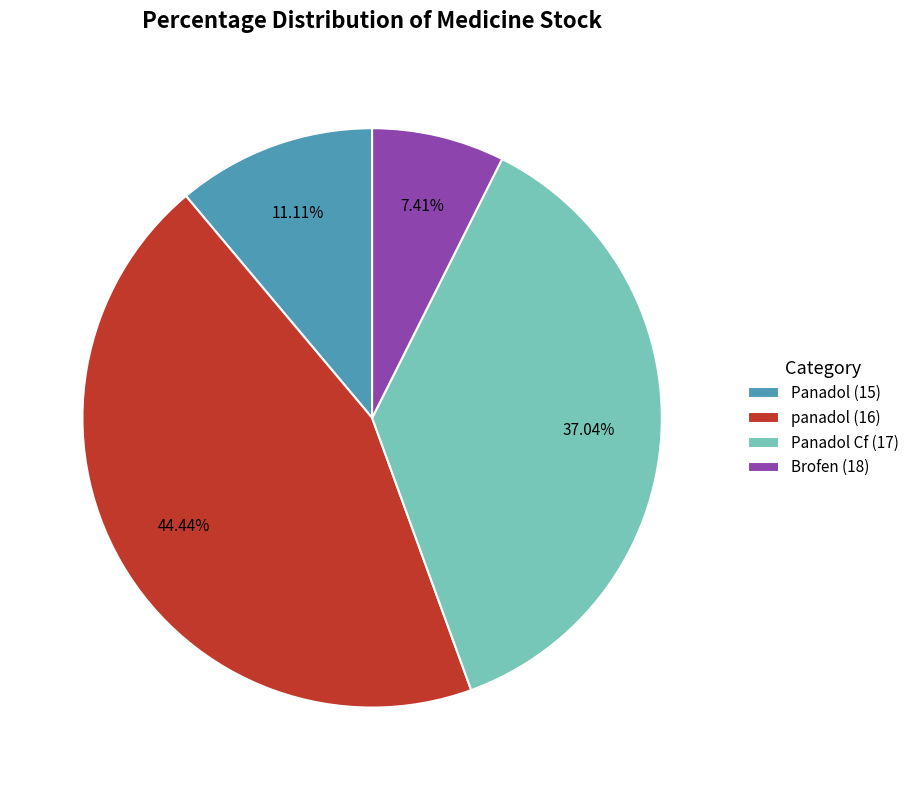

How much of the chart is everything except Brofen (18)?

92.6%